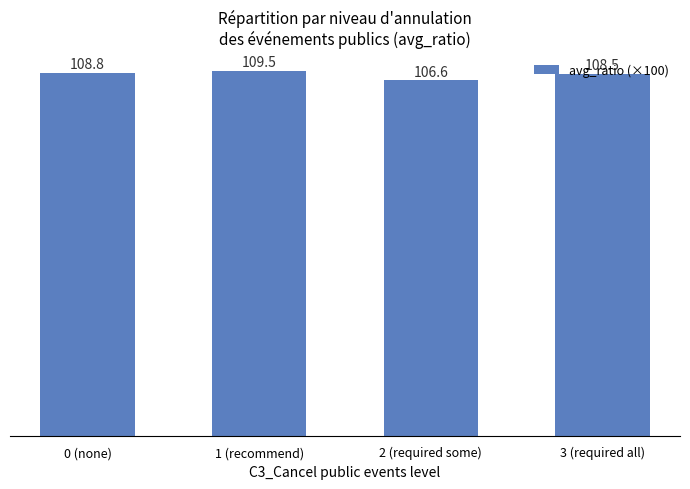

The chart shows a value of 108.8 at 0 (none). True or false?

True